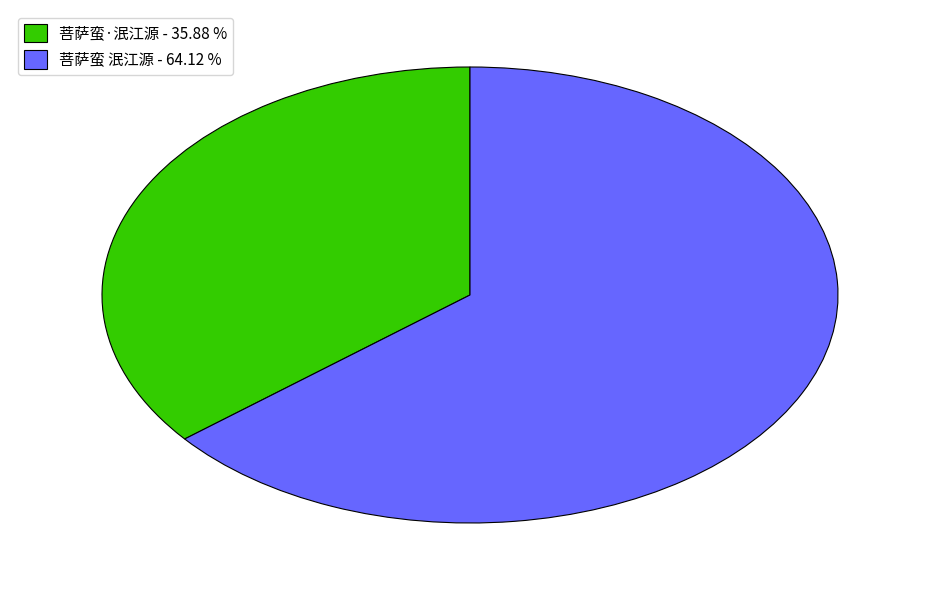

Combined, do 菩萨蛮·泯江源 and 菩萨蛮 泯江源 account for over 50%?

Yes